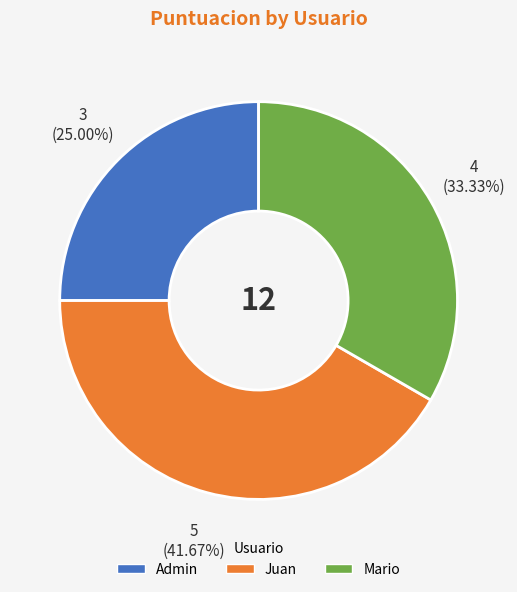

Count the number of slices in the pie.

3